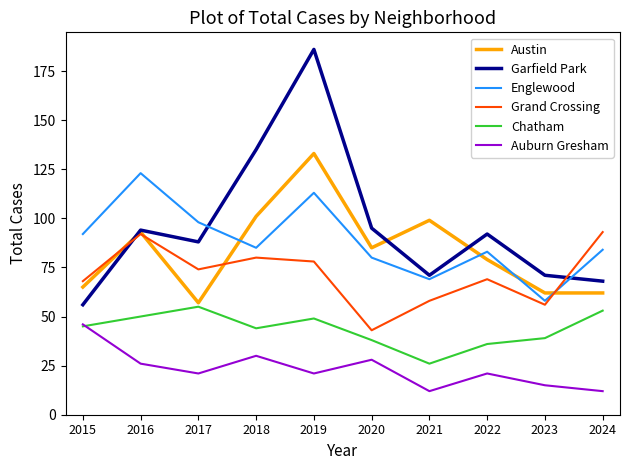

What is the average value of the Austin series?

84